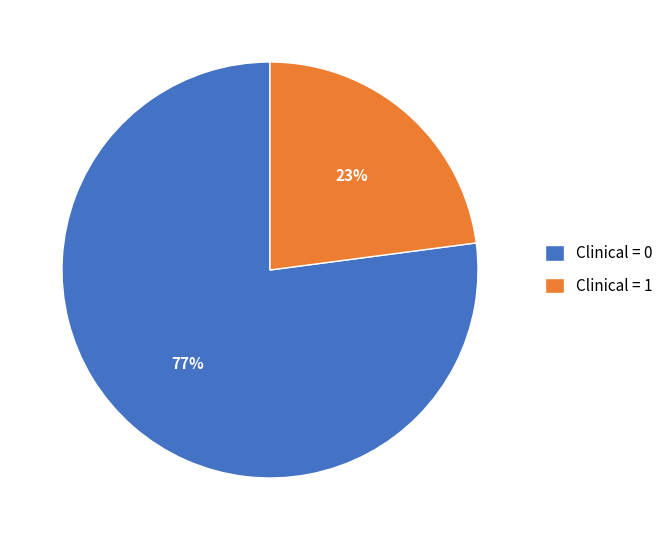

Combined, do Clinical = 1 and Clinical = 0 account for over 50%?

Yes